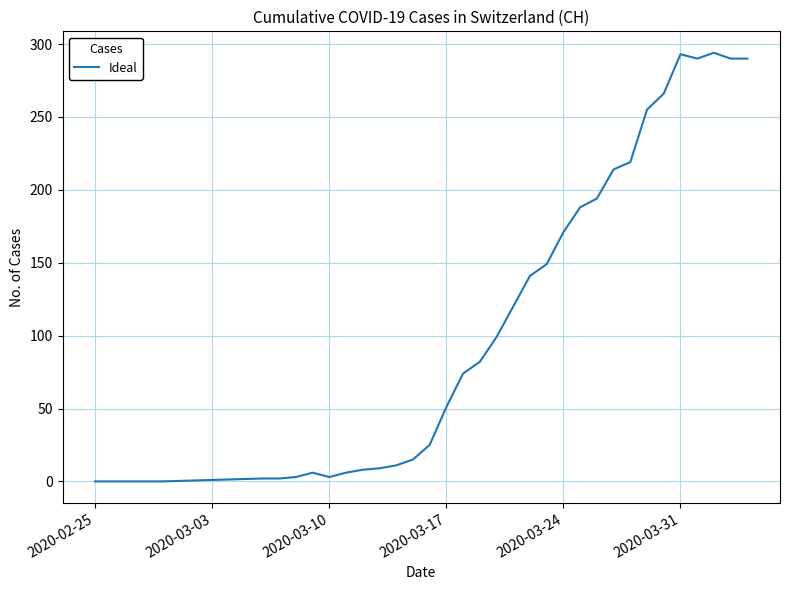

What is the greatest value displayed?

294